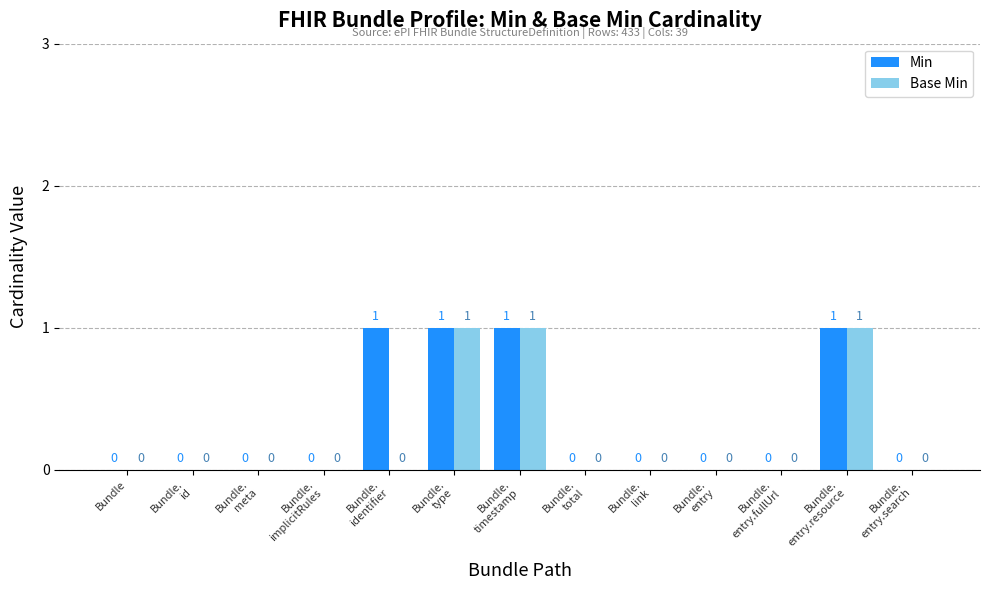

How many data points does each series have?

13